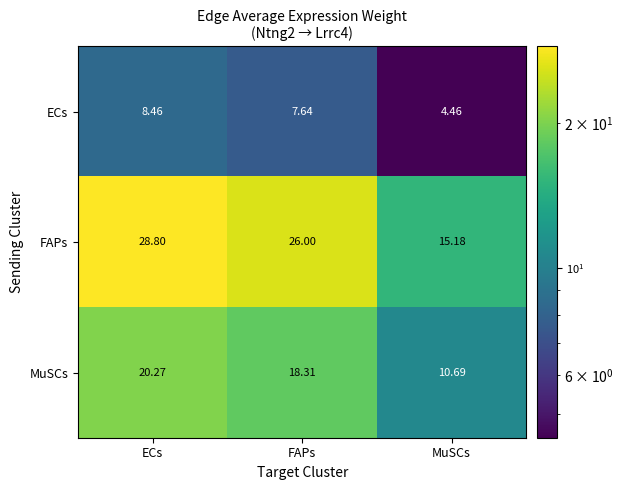

At how many categories does at least one series exceed 22?

2